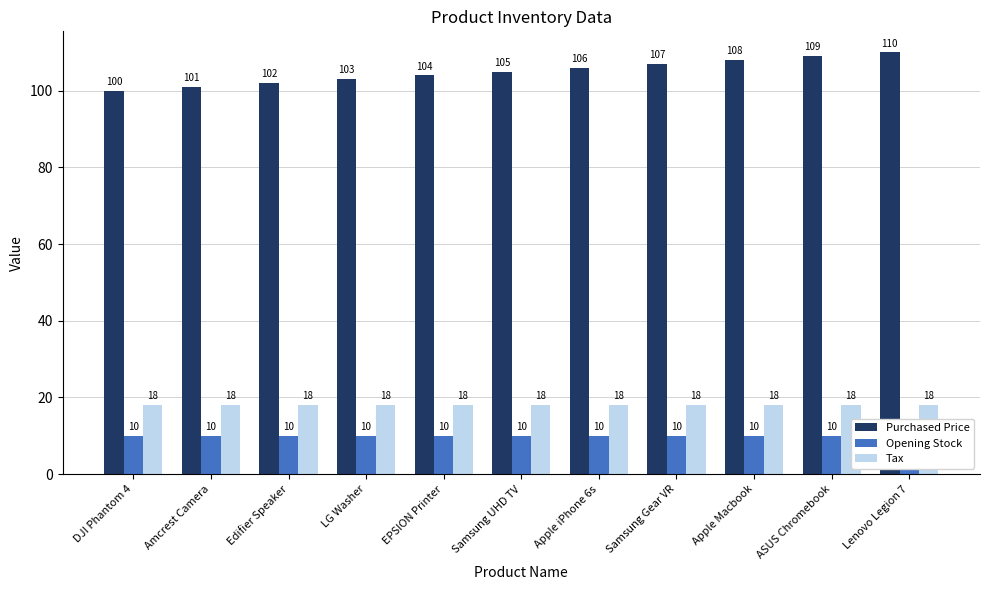

What is the sum of all Purchased Price values?

1155